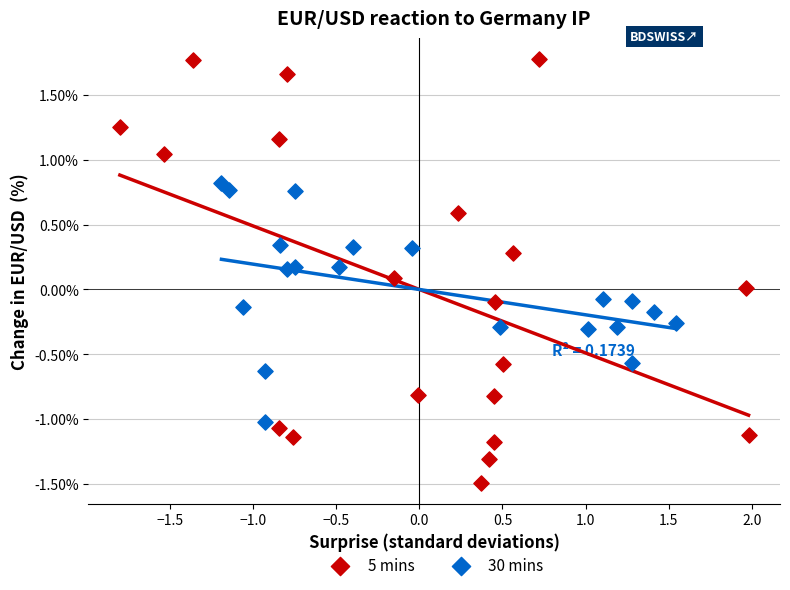

Which series reaches the minimum Y coordinate?

5 mins